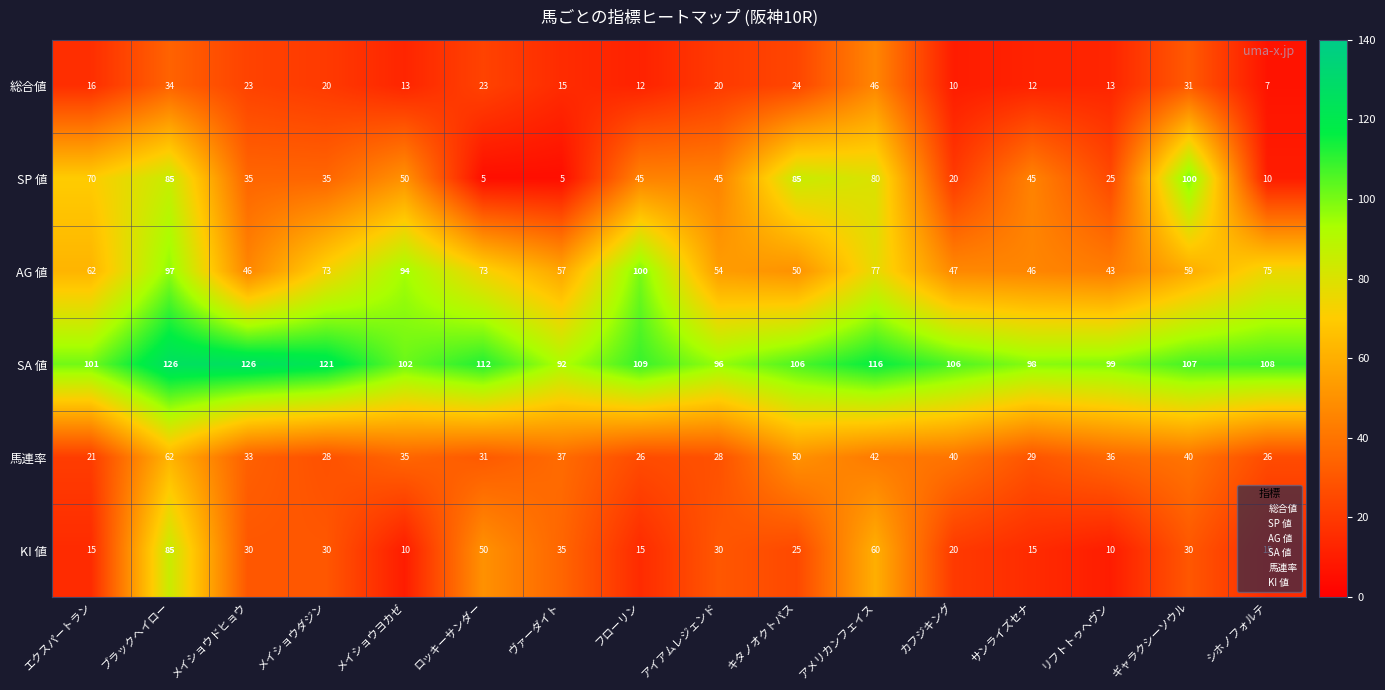

What is the total value across all series at メイショウドヒョウ?

293